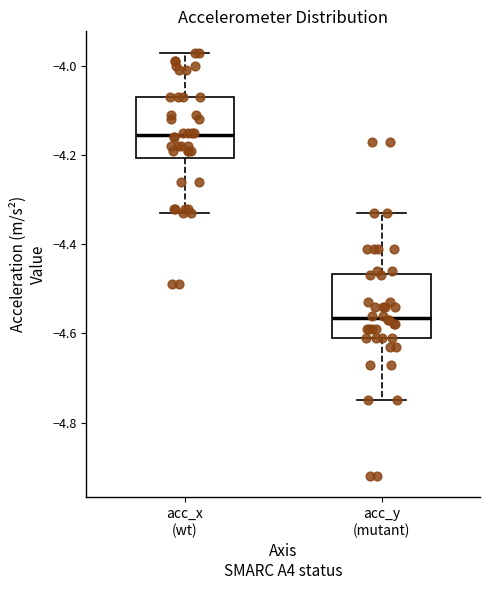

Where does the upper whisker of the box for acc_y (mutant) end on the y-axis? The values are not printed on the chart, so give them approximately, as read against the axis.

-4.32